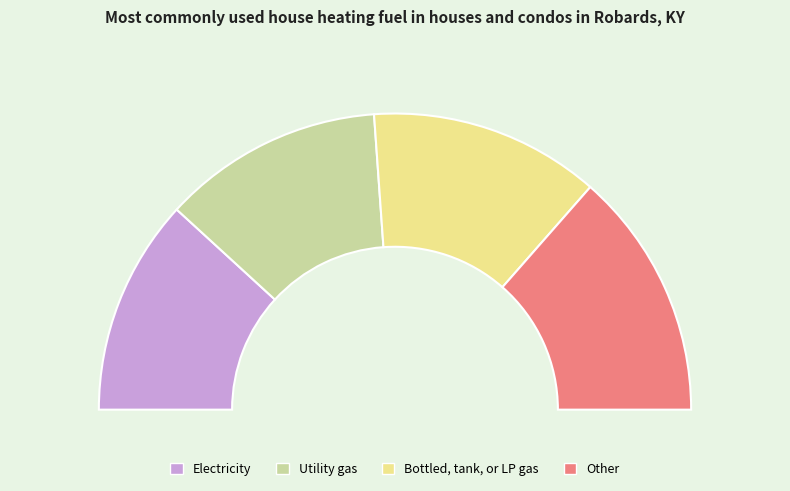

Count the number of slices in the pie.

8